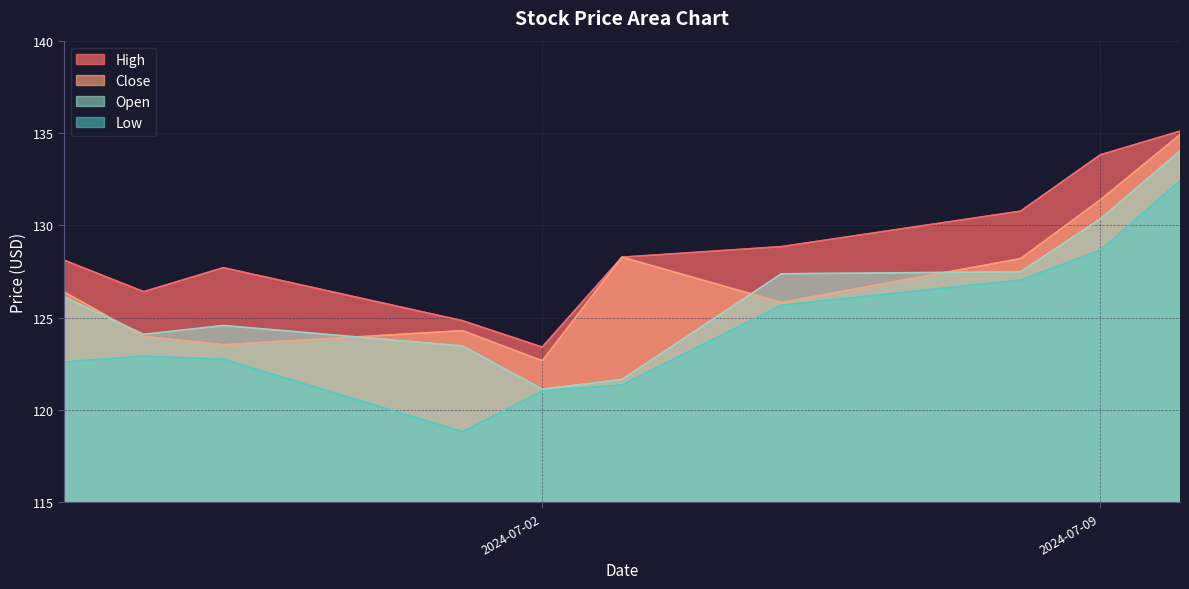

What is the average value of the High series?

128.7